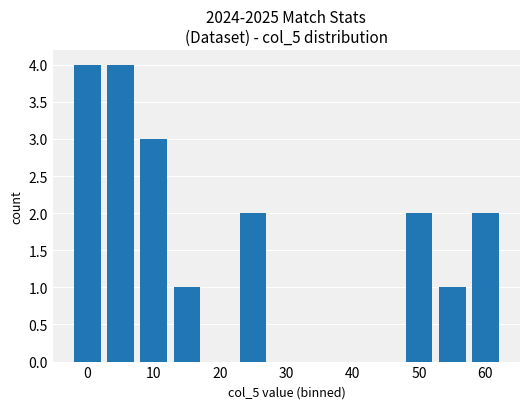

Does the chart contain stacked bars?

No